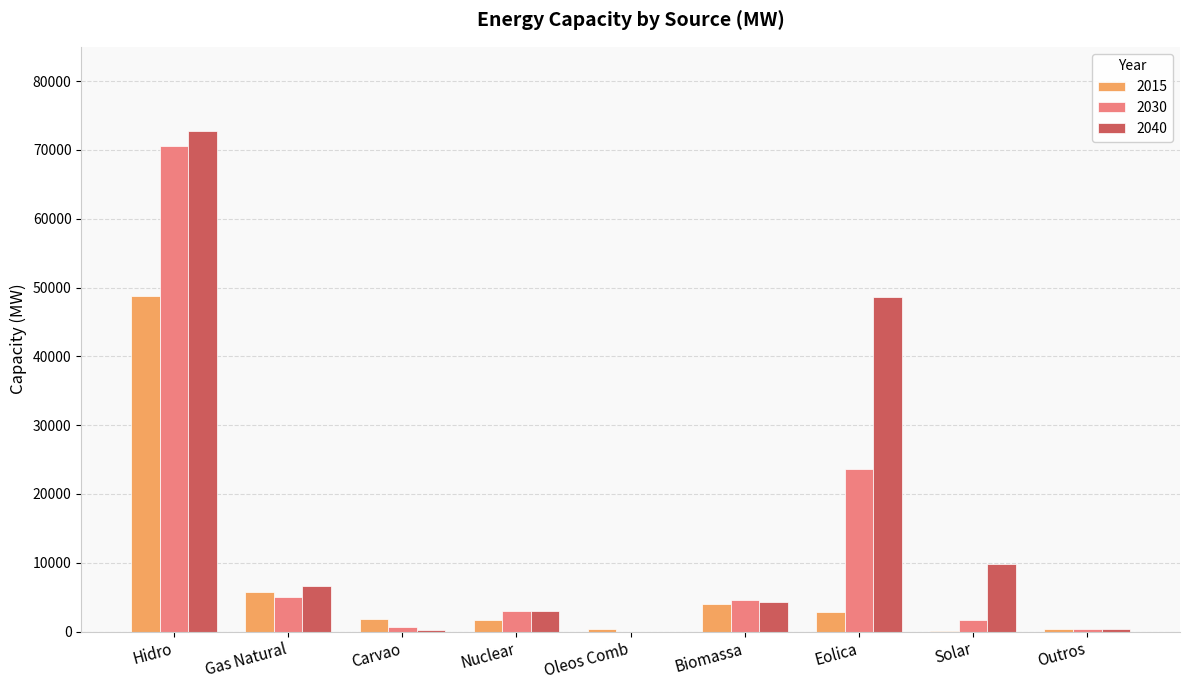

What is the difference between the 2015 values at Gas Natural and Nuclear?

4064